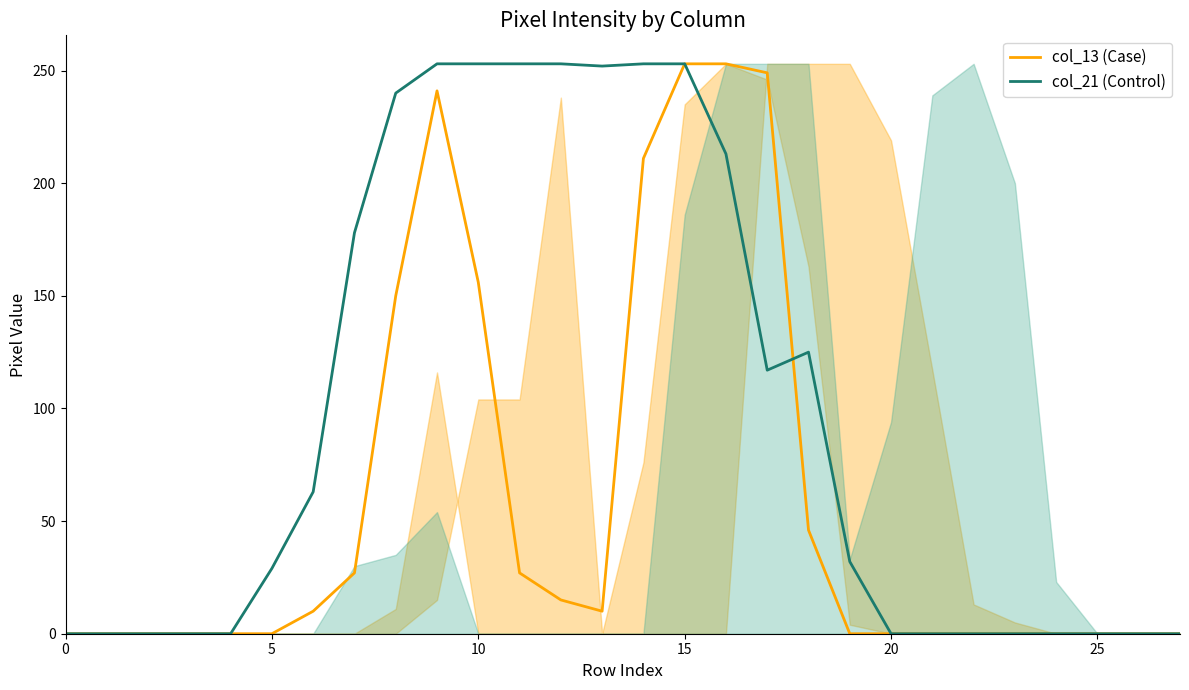

How many lines are shown in the chart?

2